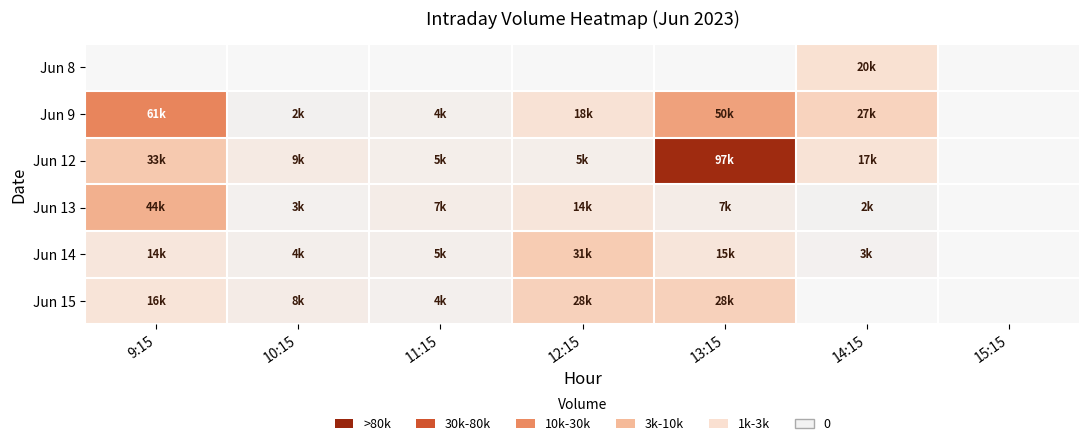

How many values in Jun 15 are above zero?

5